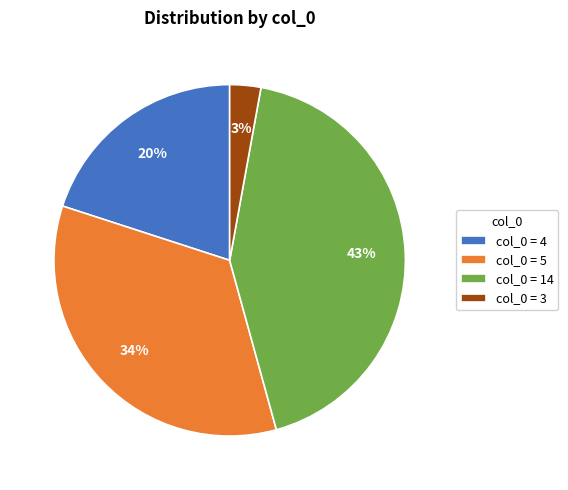

How many segments does this pie chart have?

4